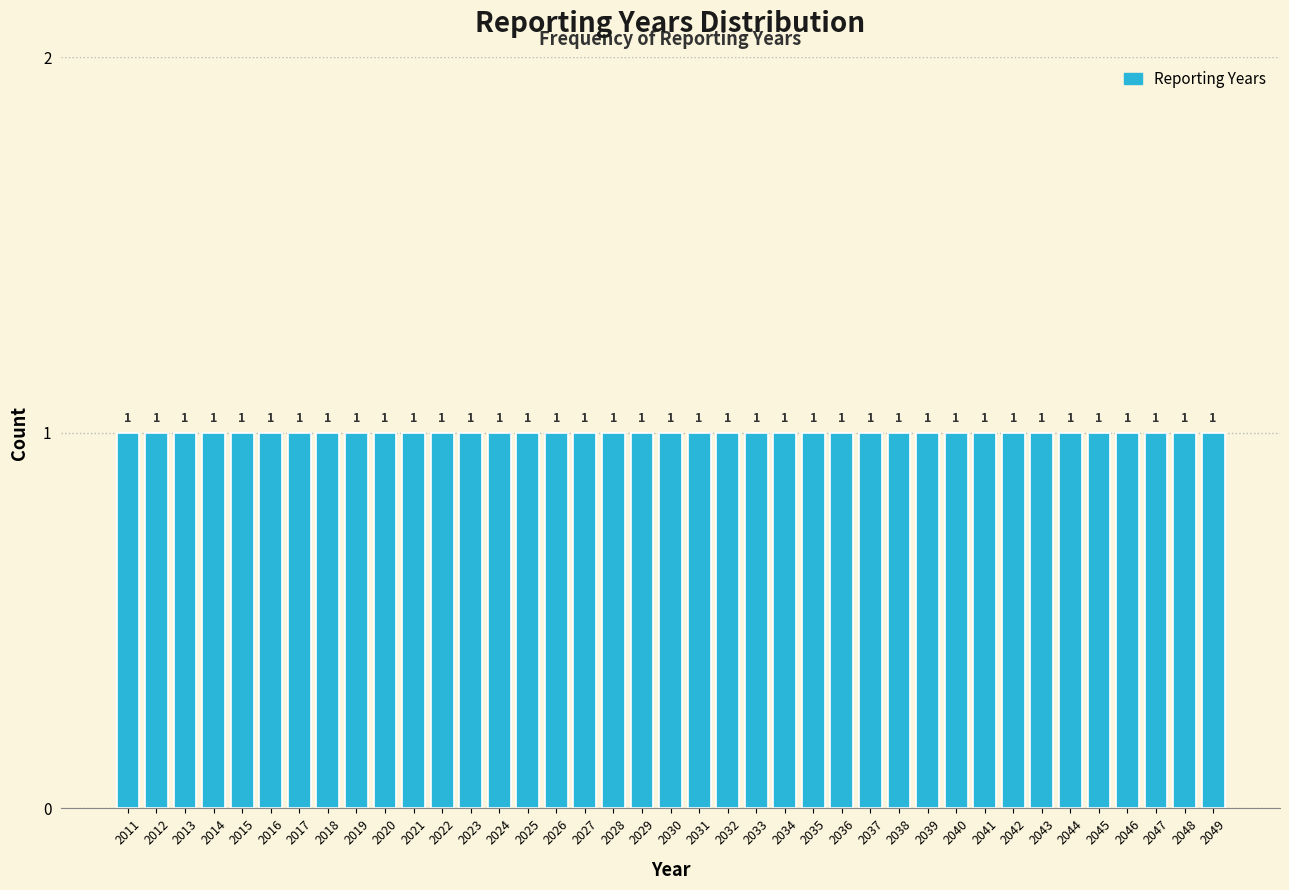

What is the height of the bar covering 2038.5 to 2039.5 on the x-axis?

1